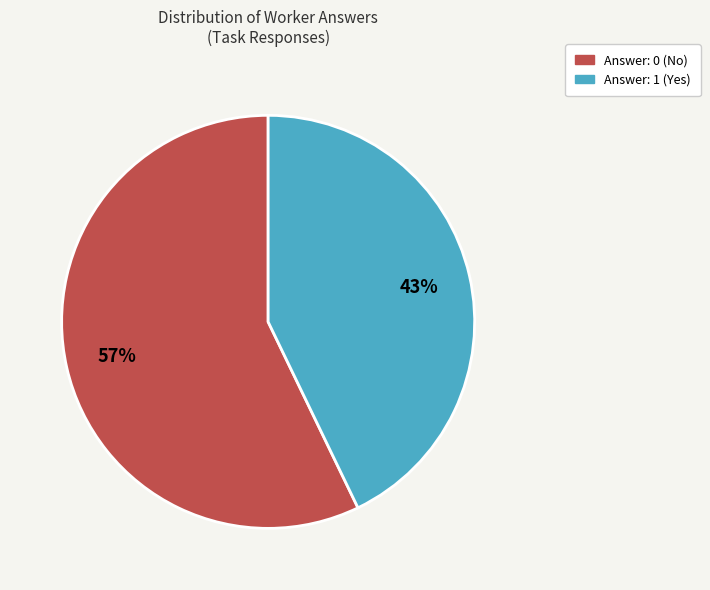

To the nearest percent, what is the average slice percentage?

50%